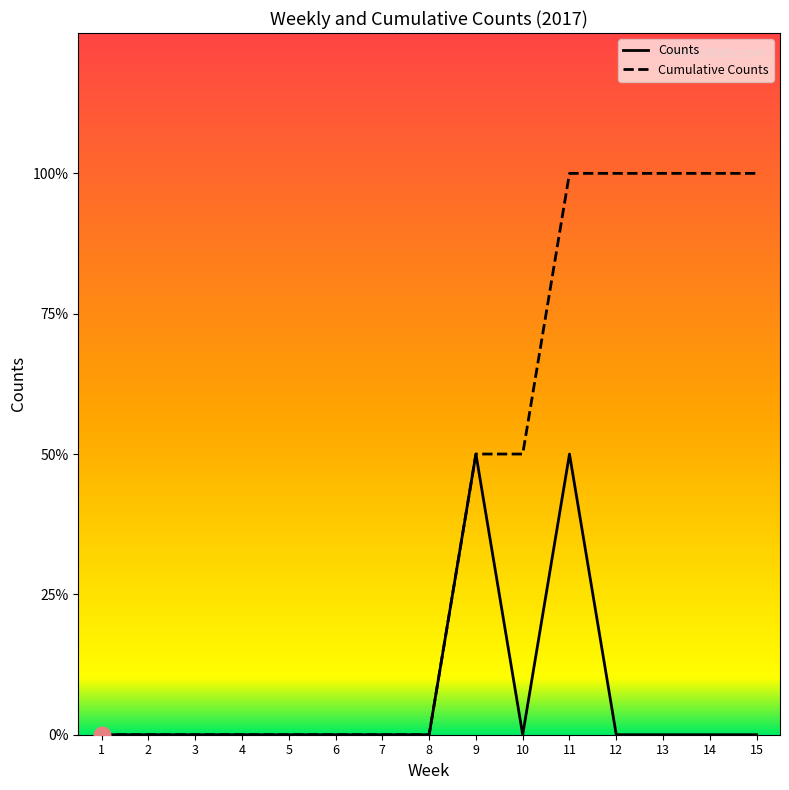

Rank the series by their average value, from lowest to highest.

Counts, Cumulative Counts